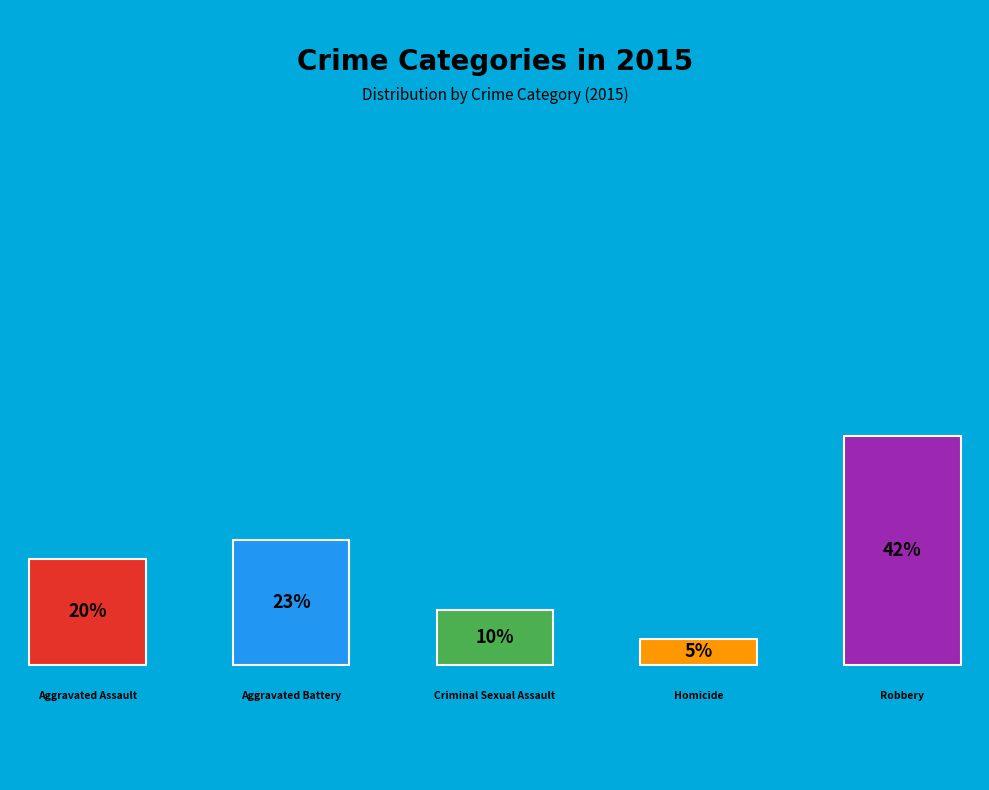

True or false: Robbery accounts for 32% of the total.

False